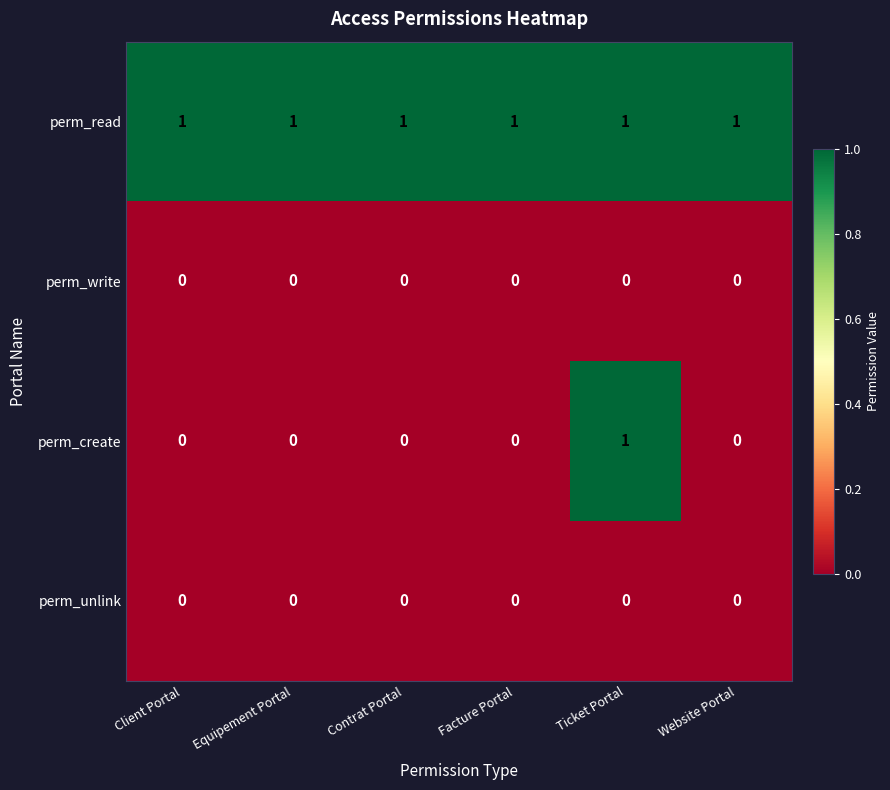

Reading left to right, transcribe all the data shown in this chart.

perm_read: 1	1	1	1	1	1
perm_write: 0	0	0	0	0	0
perm_create: 0	0	0	0	1	0
perm_unlink: 0	0	0	0	0	0